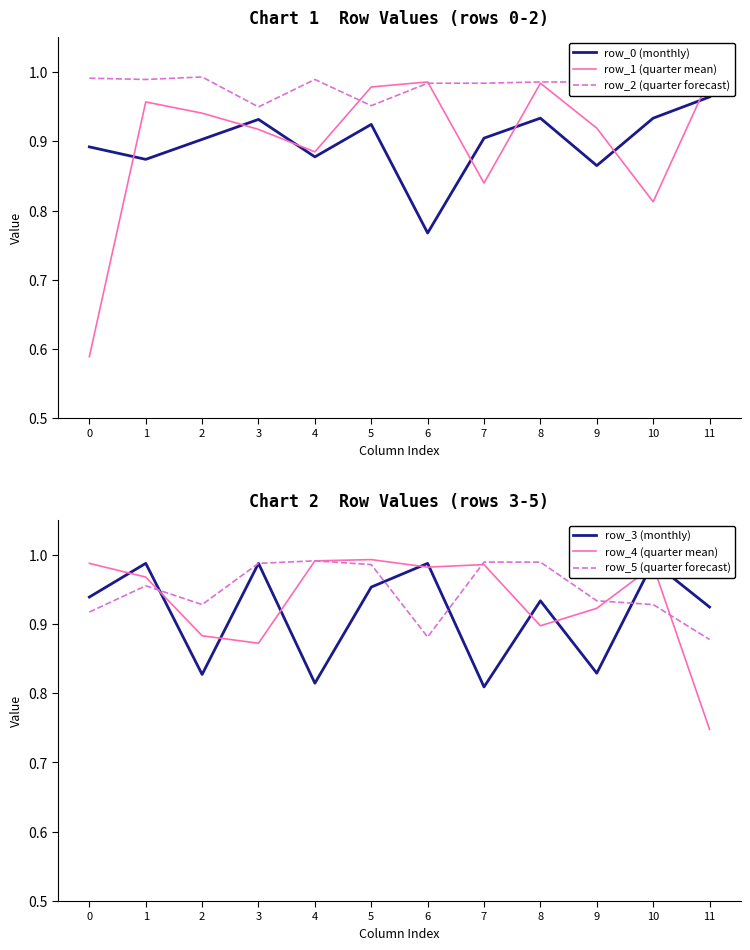

Reading left to right, extract all data points from this chart.

row_0 (monthly): 0=0.9	1=0.9	2=0.9	3=0.9	4=0.9	5=0.9	6=0.8	7=0.9	8=0.9	9=0.9	10=0.9	11=1.0
row_1 (quarter mean): 0=0.6	1=1.0	2=0.9	3=0.9	4=0.9	5=1.0	6=1.0	7=0.8	8=1.0	9=0.9	10=0.8	11=1.0
row_2 (quarter forecast): 0=1.0	1=1.0	2=1.0	3=0.9	4=1.0	5=1.0	6=1.0	7=1.0	8=1.0	9=1.0	10=1.0	11=1.0
row_3 (monthly): 0=0.9	1=1.0	2=0.8	3=1.0	4=0.8	5=1.0	6=1.0	7=0.8	8=0.9	9=0.8	10=1.0	11=0.9
row_4 (quarter mean): 0=1.0	1=1.0	2=0.9	3=0.9	4=1.0	5=1.0	6=1.0	7=1.0	8=0.9	9=0.9	10=1.0	11=0.7
row_5 (quarter forecast): 0=0.9	1=1.0	2=0.9	3=1.0	4=1.0	5=1.0	6=0.9	7=1.0	8=1.0	9=0.9	10=0.9	11=0.9